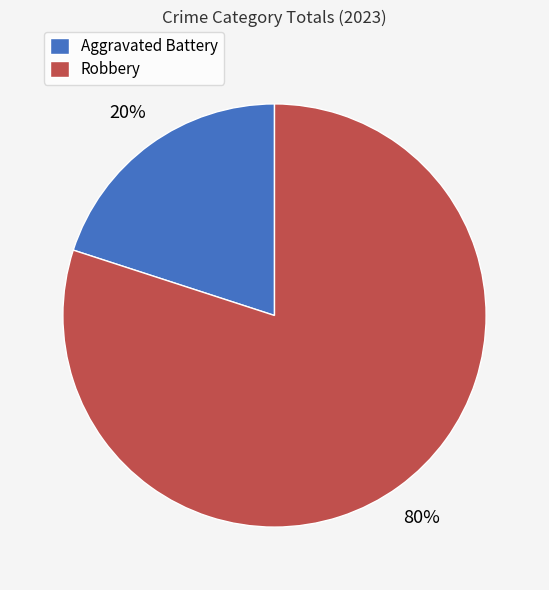

True or false: Robbery accounts for 90% of the total.

False